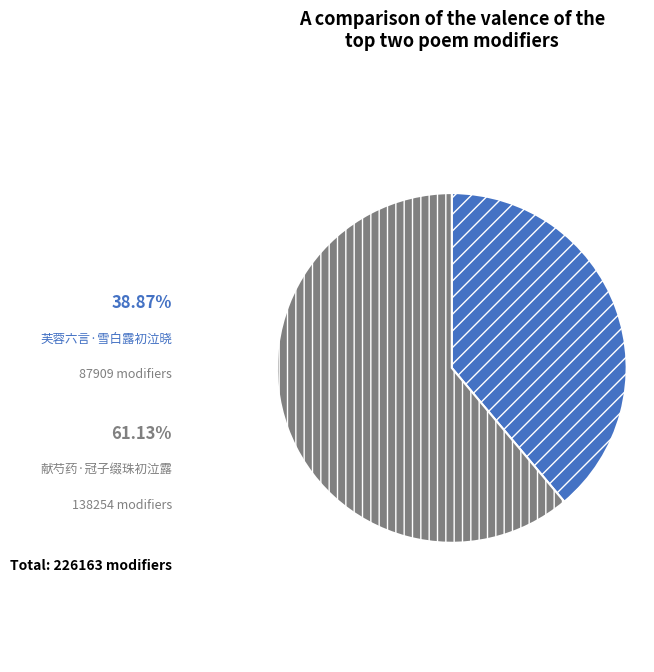

How many segments does this pie chart have?

2